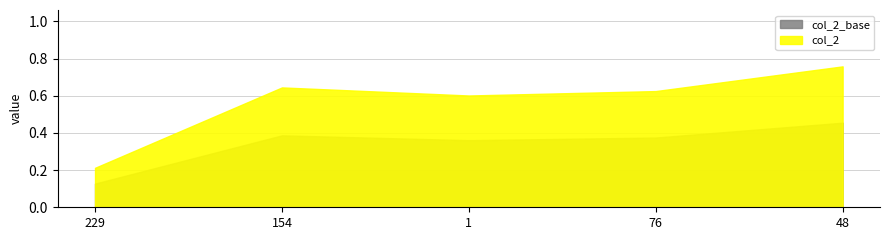

Reading left to right, transcribe all the data shown in this chart.

ACCEDE01607_229.png=0.2	ACCEDE01607_154.png=0.6	ACCEDE01607_1.png=0.6	ACCEDE01607_76.png=0.6	ACCEDE01607_48.png=0.8